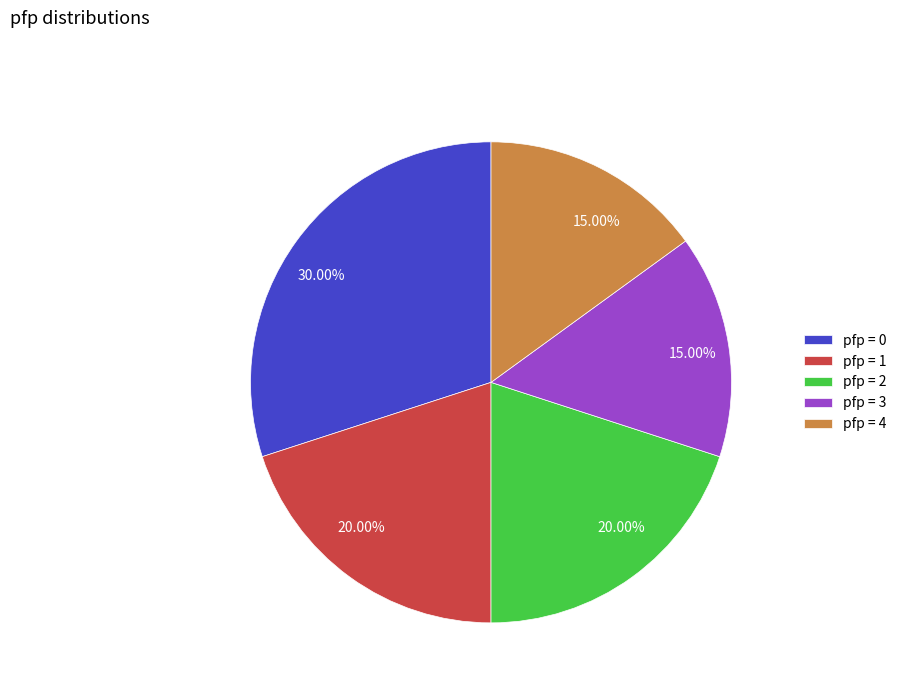

Count the number of slices in the pie.

5